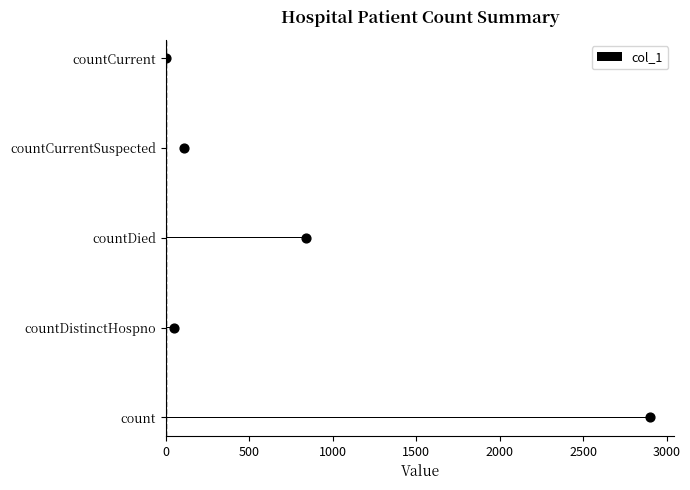

True or false: col_1 has a value of 4071 at count.

False